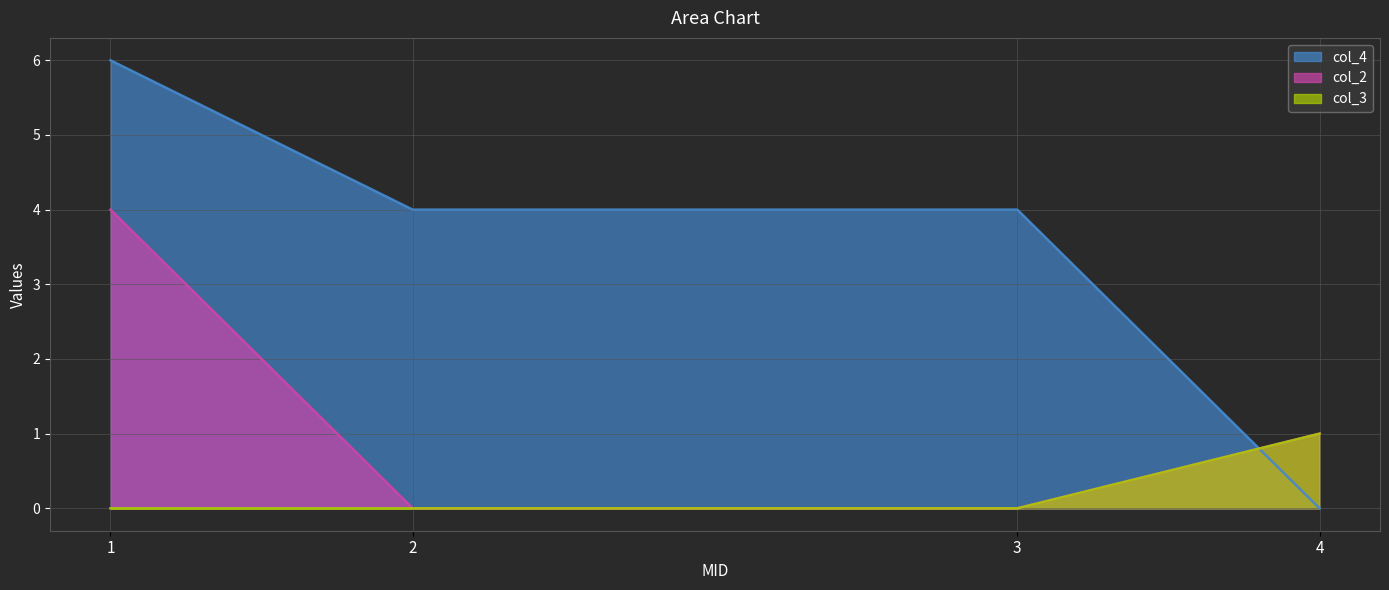

Reading right to left, what are all the values shown in this chart?

col_2: 1	0	0	4
col_3: 1	0	0	0
col_4: 0	4	4	6